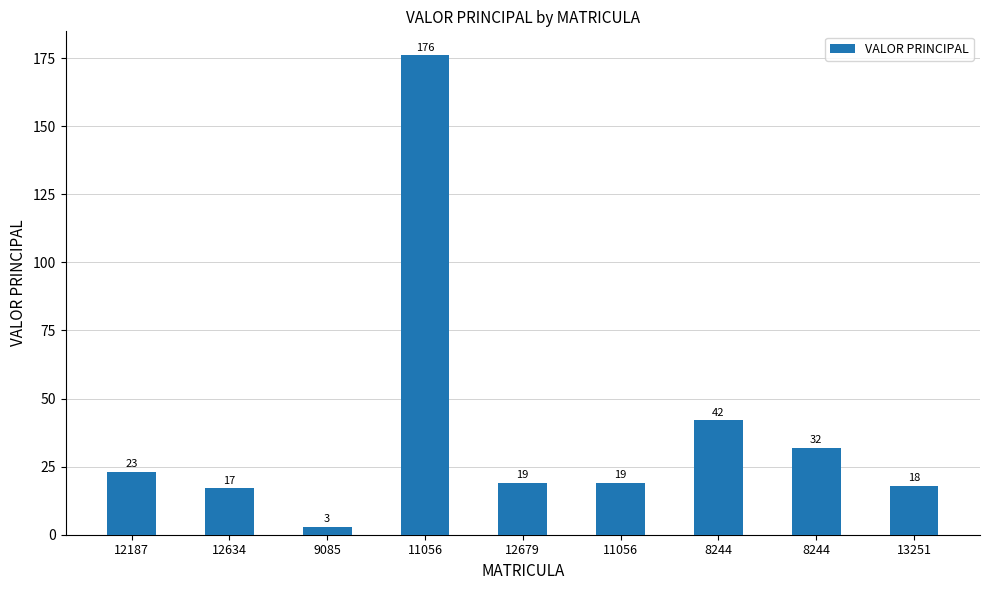

True or false: the data shows 9 at 11056.

False